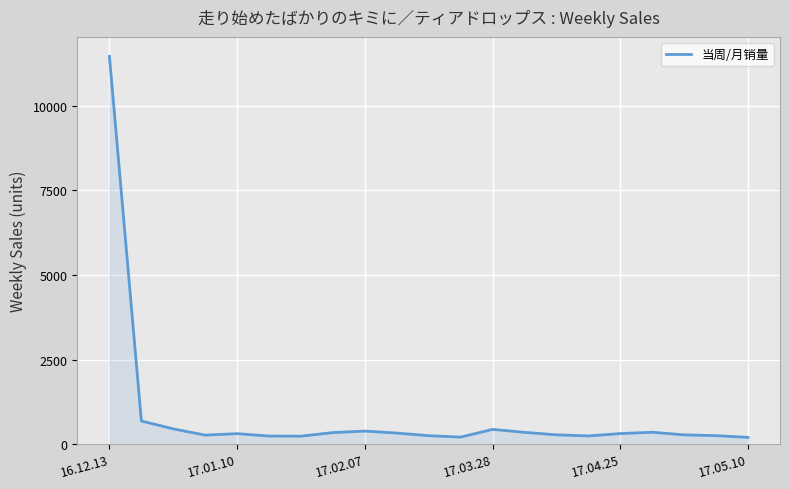

Is it true that the value at 16.12.13 is 20215?

False